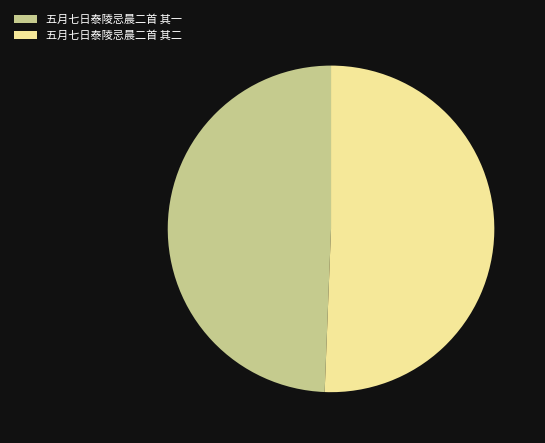

Do 五月七日泰陵忌晨二首 其一 and 五月七日泰陵忌晨二首 其二 together represent more than half of the pie?

Yes